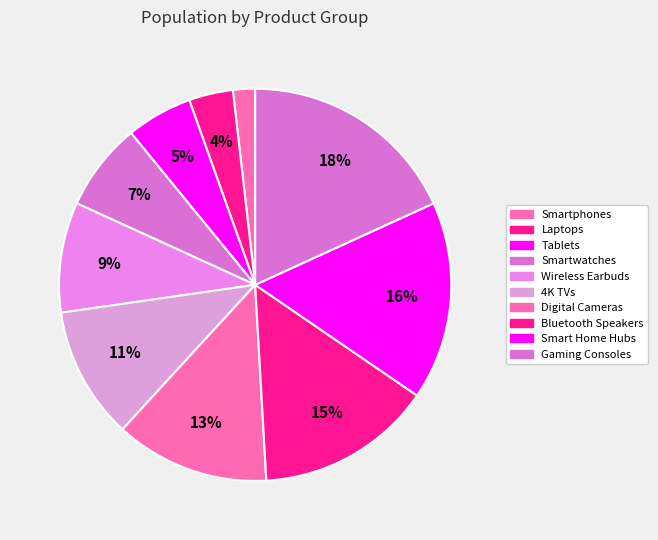

Count the number of slices in the pie.

10